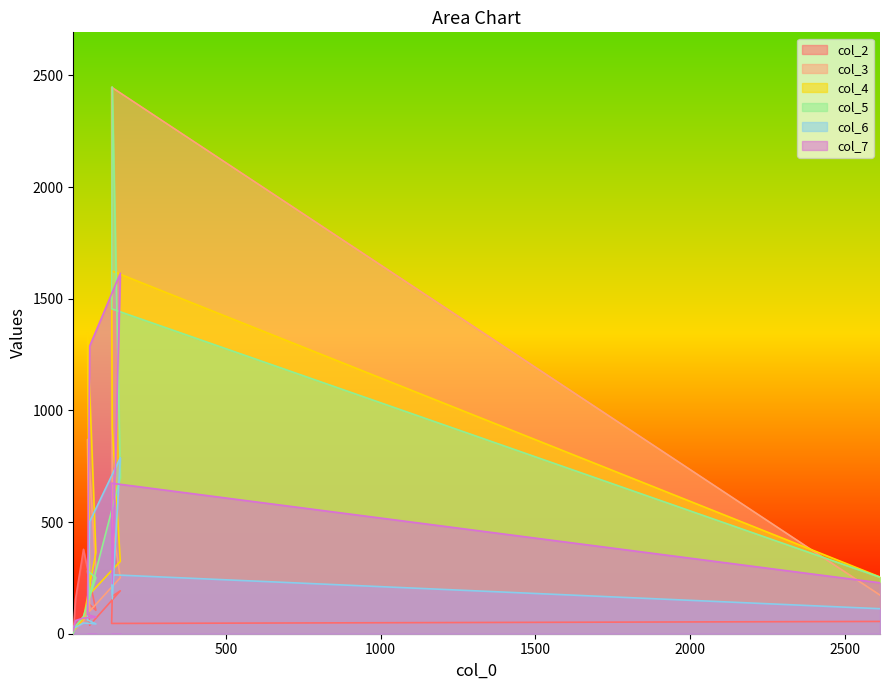

At which label does col_4 first exceed 324?

79